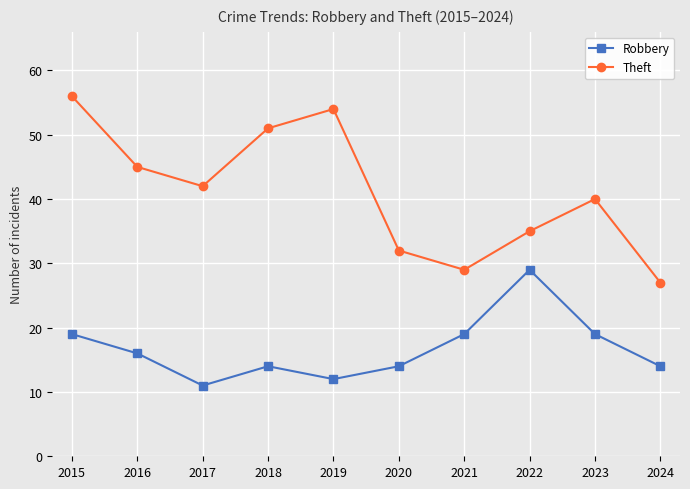

True or false: Theft has a value of 56 at 2015.

True